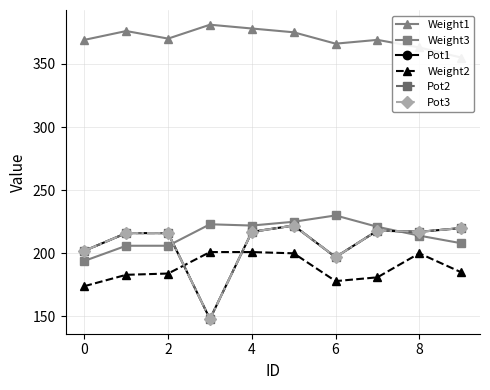

What is the value of the Pot1 point at the 3rd from the left?

216